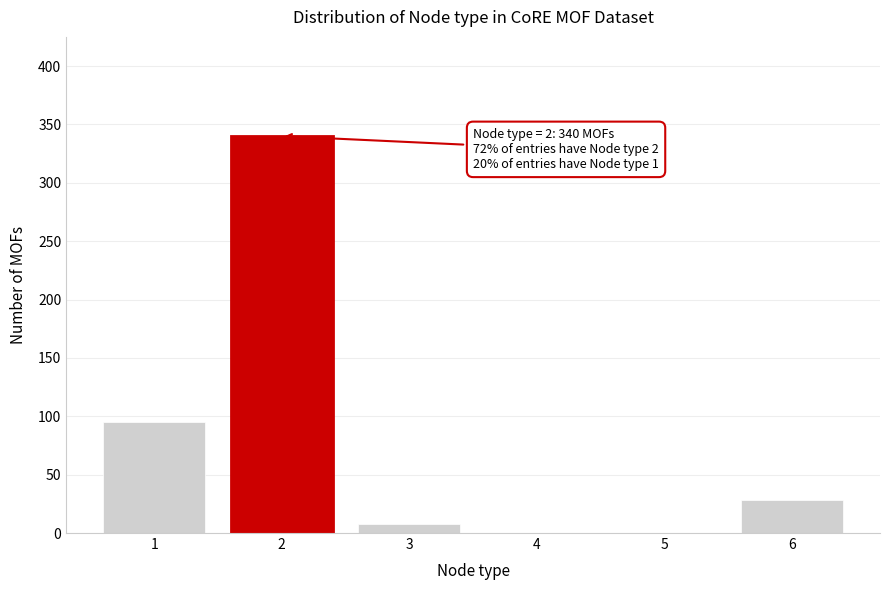

Reading left to right, transcribe all the data shown in this chart.

1=95	2=340	3=8	4=0	5=0	6=28